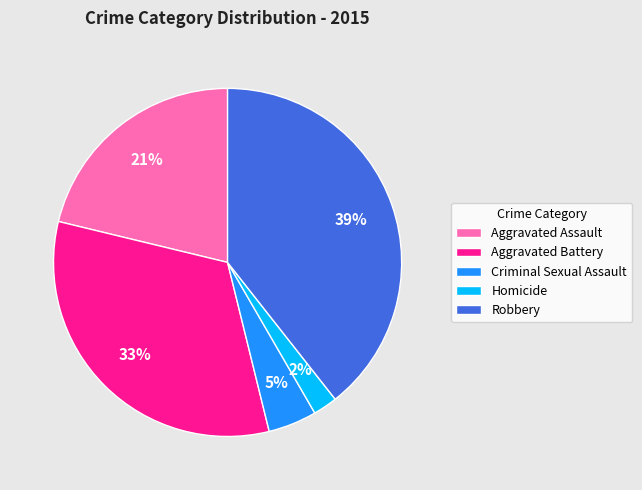

To the nearest percent, what is the difference between the Criminal Sexual Assault and Aggravated Battery slice percentages?

28%